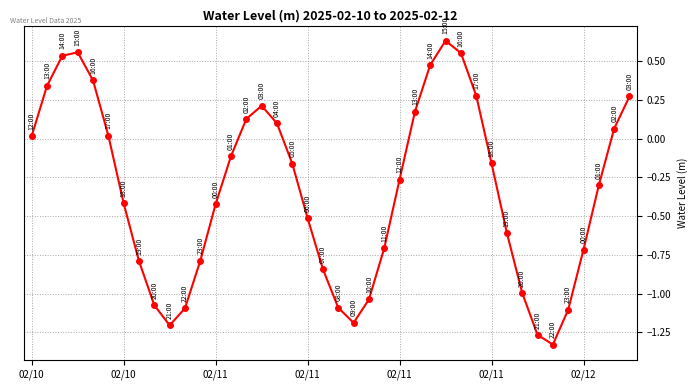

How many values are above zero?

16